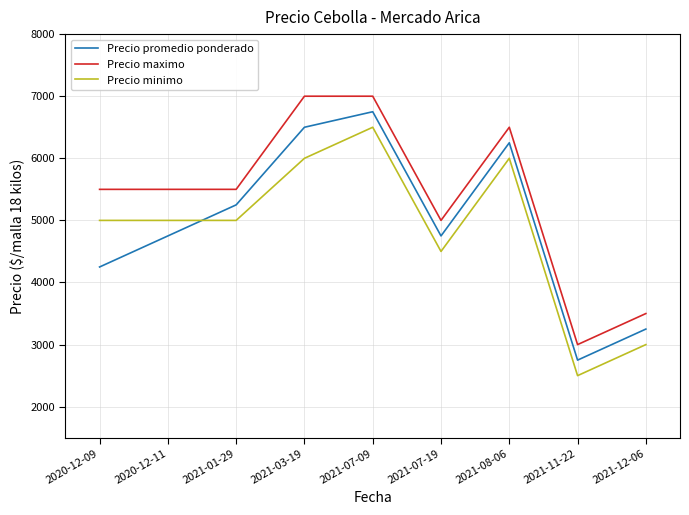

True or false: Precio minimo and Precio maximo cross at least once.

False